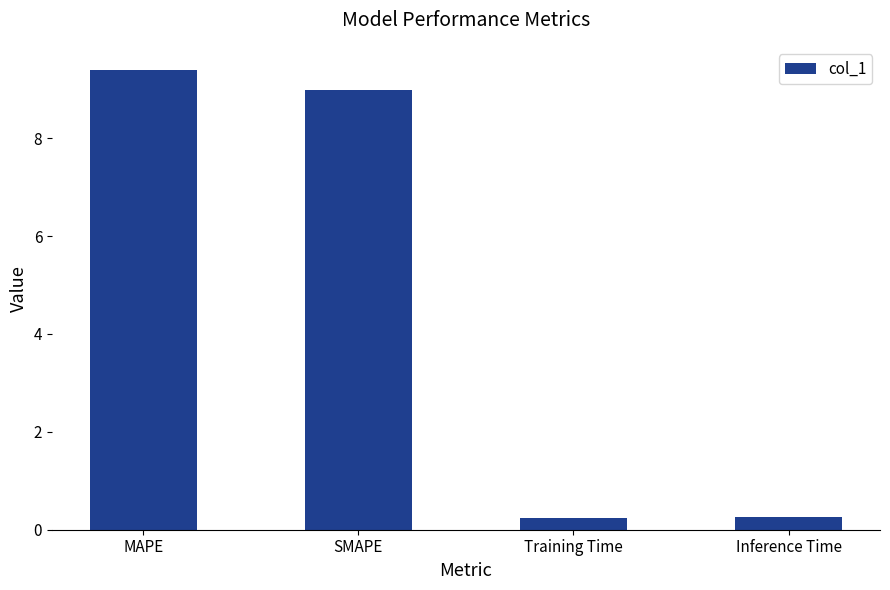

The value at SMAPE is 9.0. True or false?

True